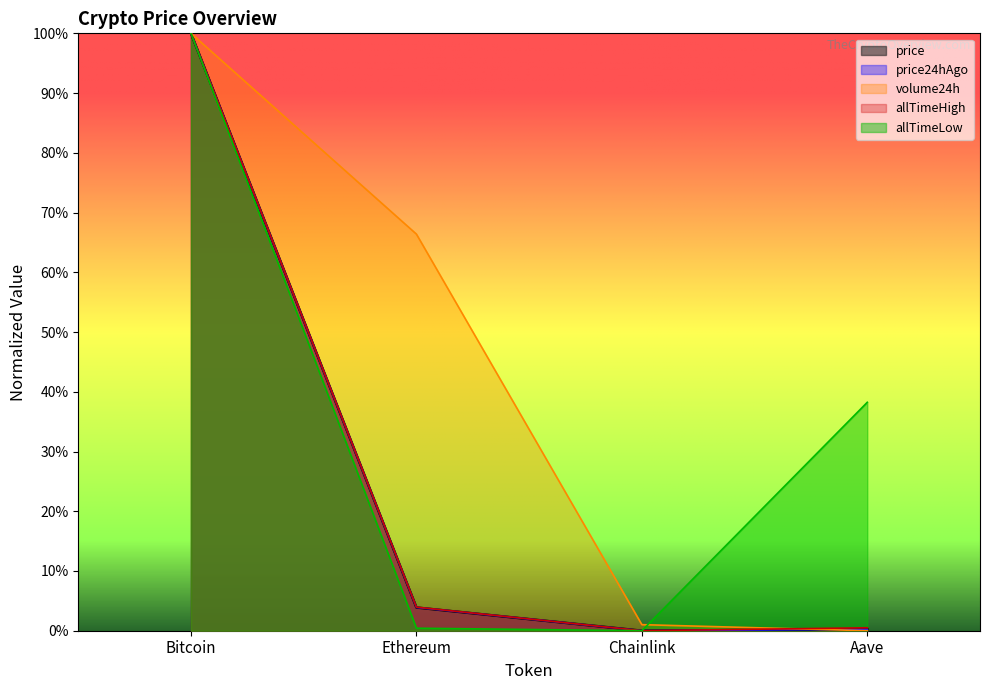

What position from the right is Aave?

1